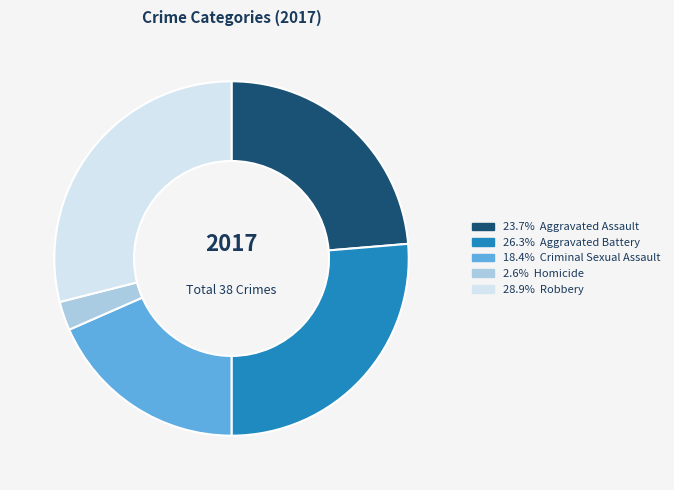

Is there any slice that represents more than half of the pie?

No